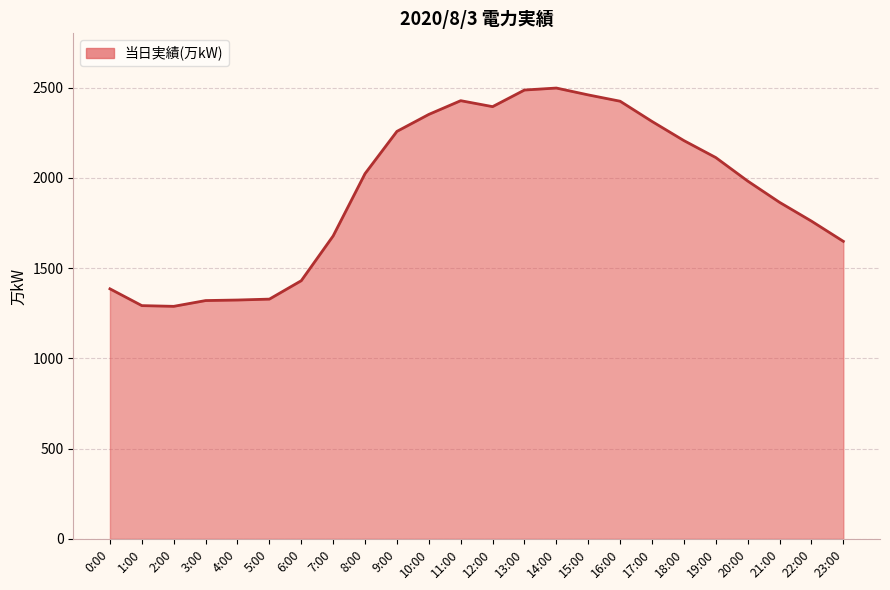

The chart shows a value of 2132 at 0:00. True or false?

False